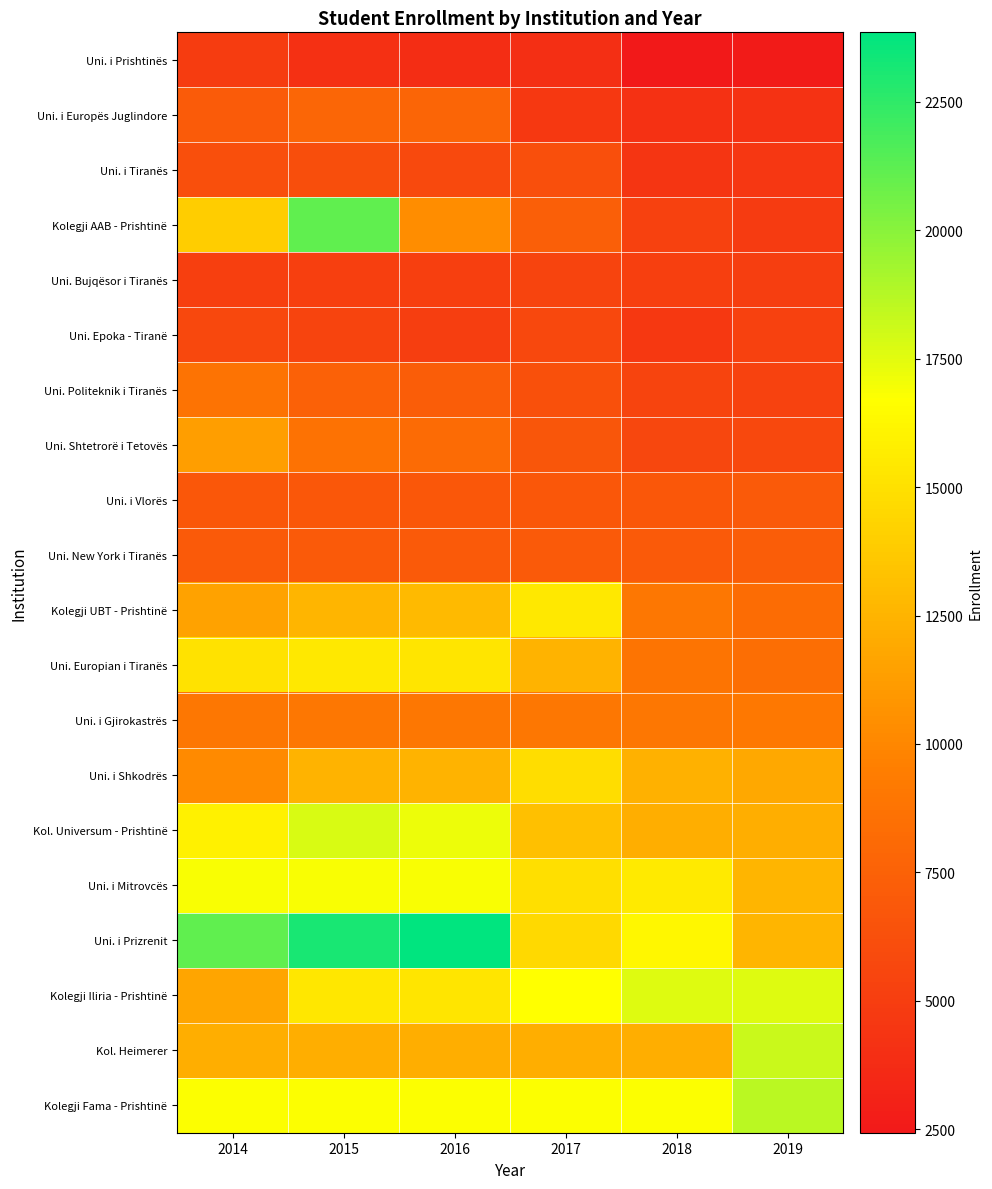

Rank the series at 2015 from lowest to highest value.

Uni. i Prishtinës, Uni. Bujqësor i Tiranës, Uni. Epoka - Tiranë, Uni. i Tiranës, Uni. i Vlorës, Uni. New York i Tiranës, Uni. Politeknik i Tiranës, Uni. i Europës Juglindore, Uni. Shtetrorë i Tetovës, Uni. i Gjirokastrës, Kol. Heimerer, Uni. i Shkodrës, Kolegji UBT - Prishtinë, Kolegji Iliria - Prishtinë, Uni. Europian i Tiranës, Kolegji Fama - Prishtinë, Uni. i Mitrovcës, Kol. Universum - Prishtinë, Kolegji AAB - Prishtinë, Uni. i Prizrenit